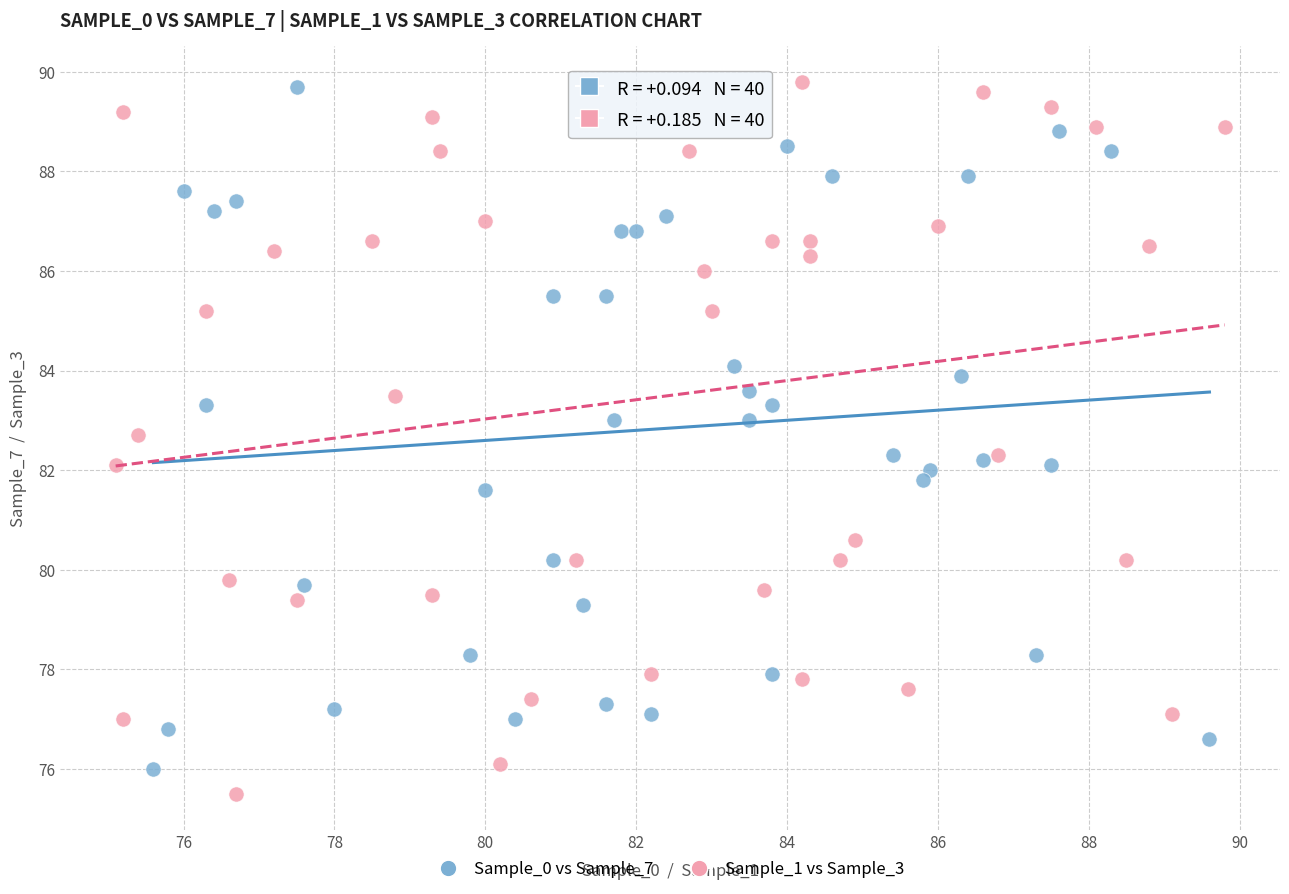

Which series has the largest Y range (max minus min)?

Sample_1 vs Sample_3